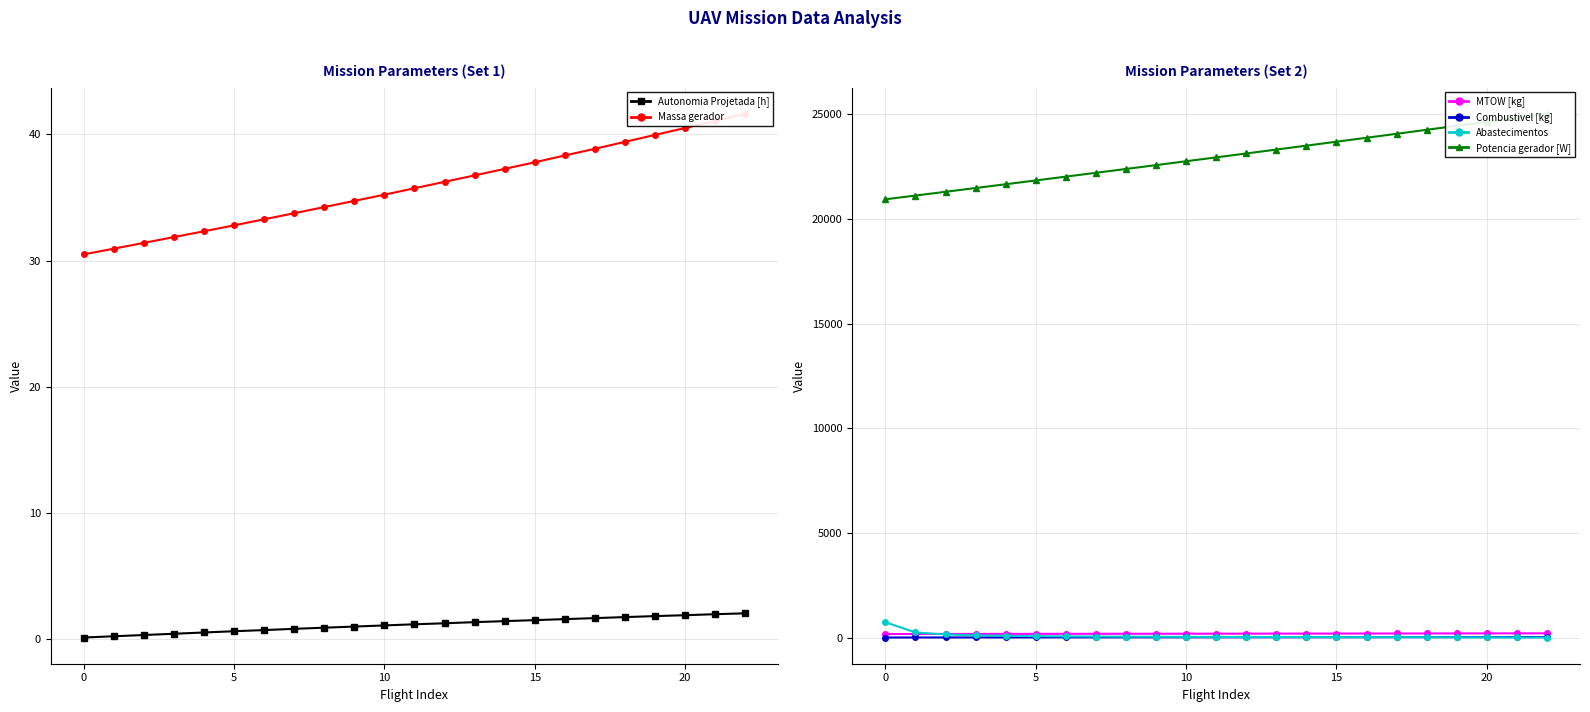

What is the value of the MTOW [kg] point at the 16th from the left?

173.7